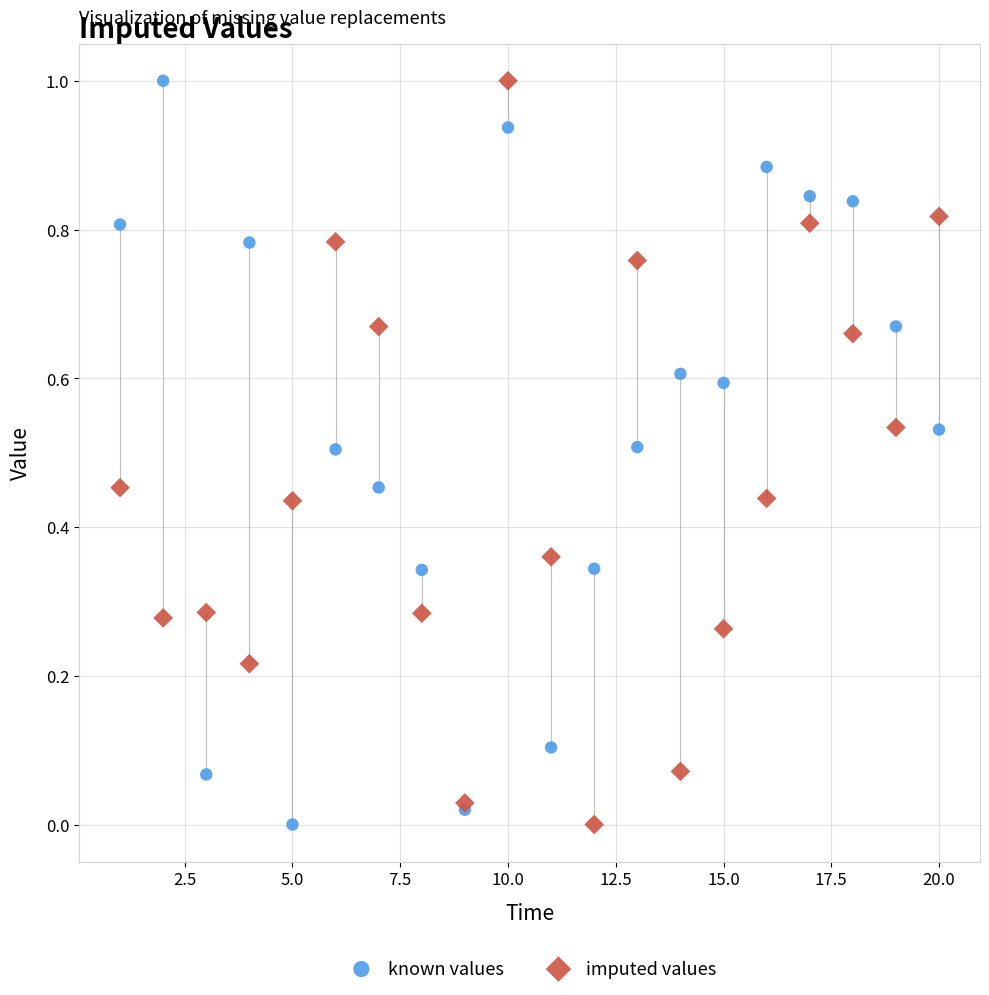

What is the X range (max minus min) for the scatter plot?

19.0